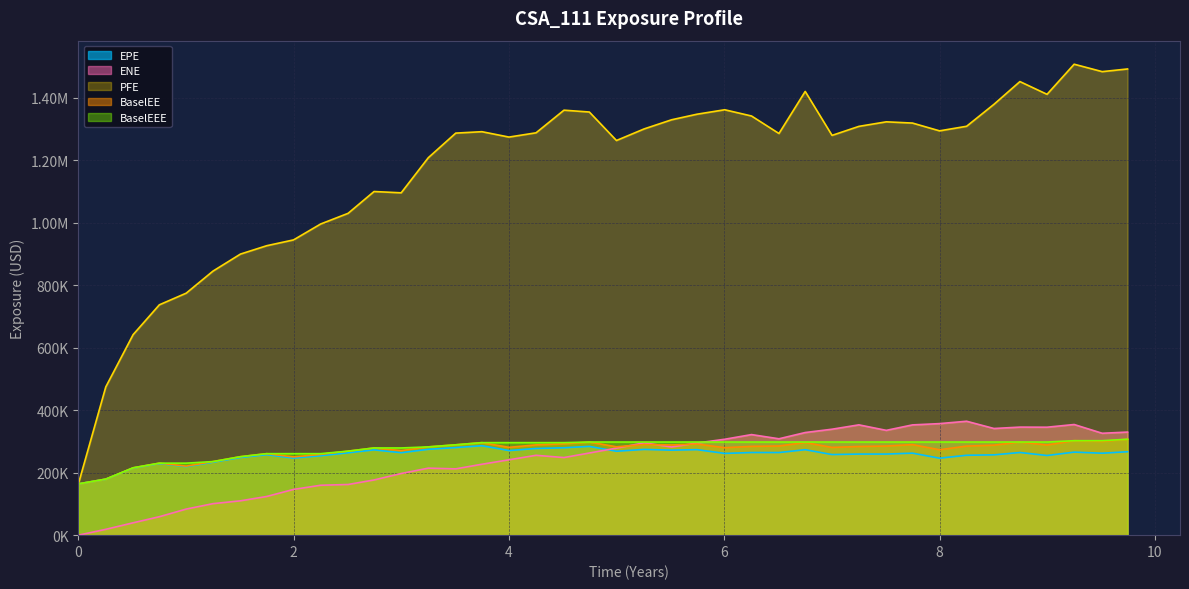

What value does the BaselEEE series have at 2017-12-27?

251299.0